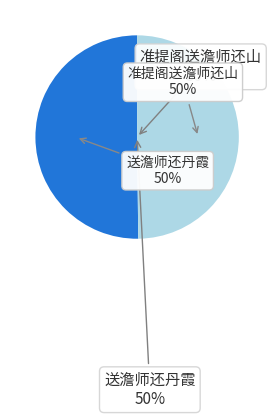

Combined, what portion of the pie is 送澹师还丹霞 and 准提阁送澹师还山?

100.0%